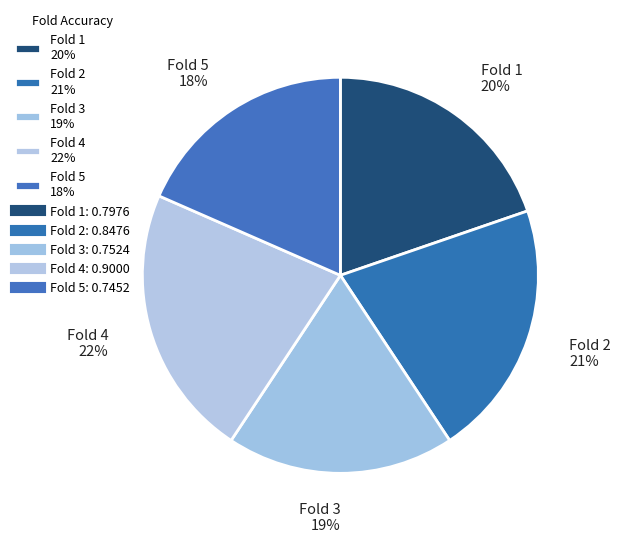

Is the sum of Fold 1 20% and Fold 4 22% greater than half?

No